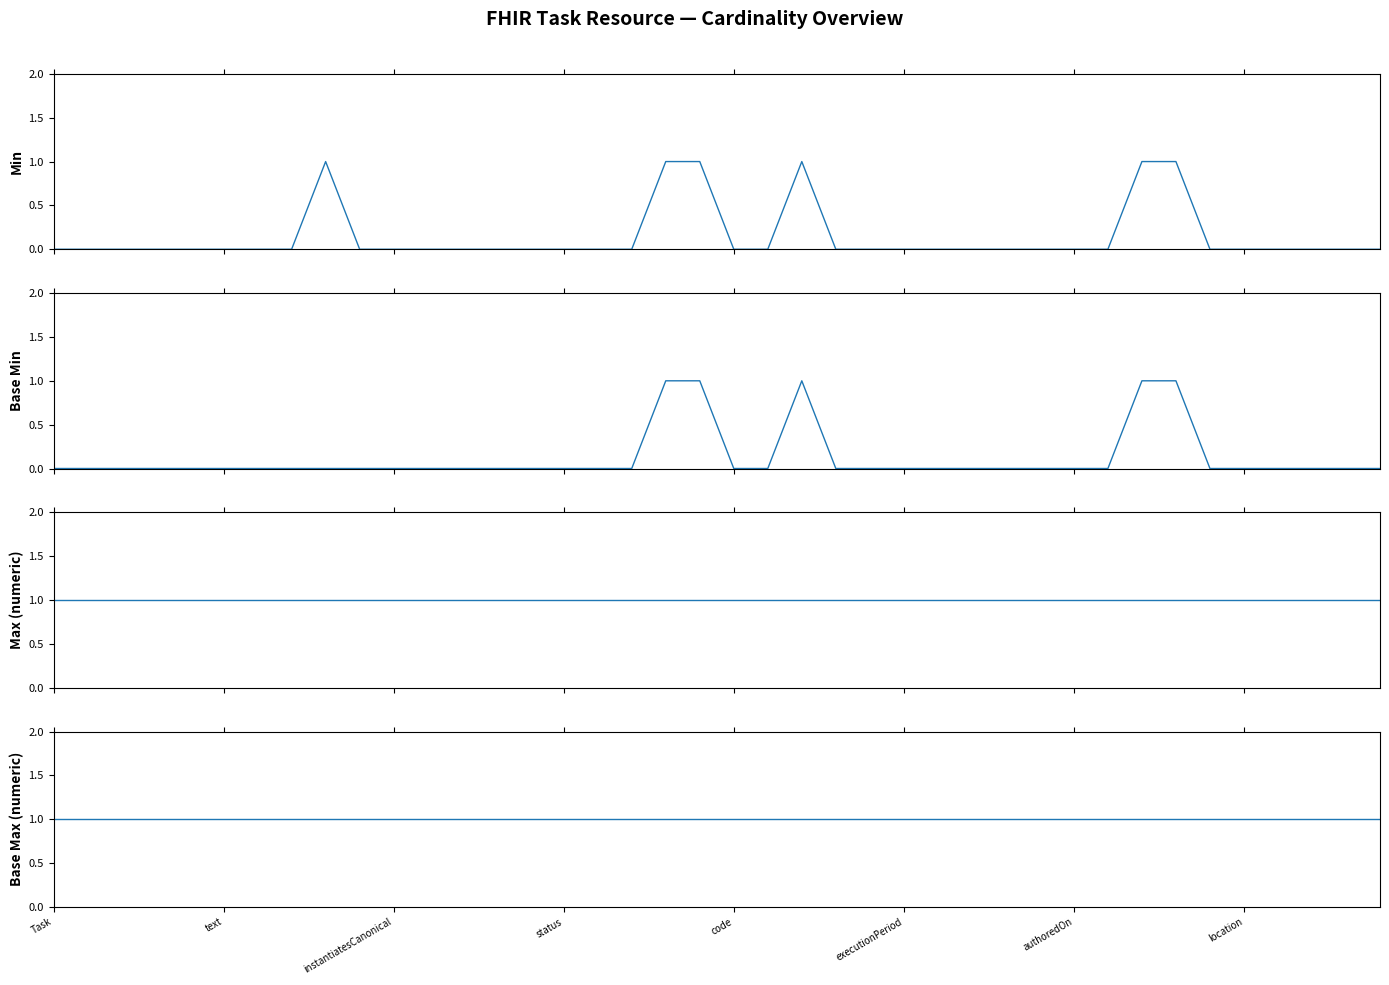

What is the average value of the Base Max (numeric) series?

1